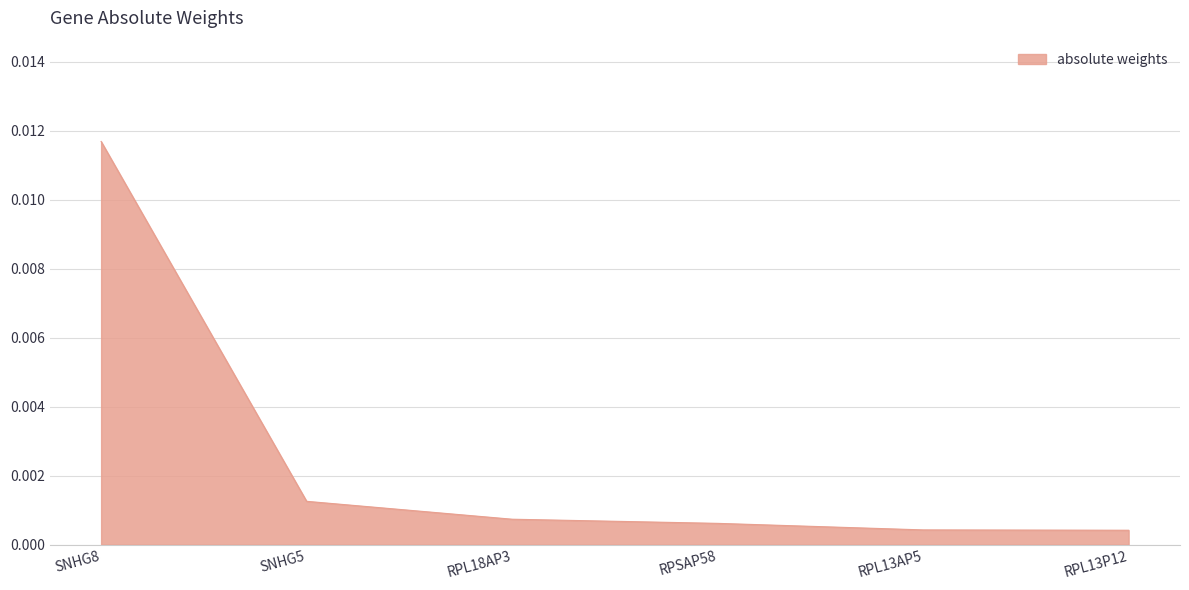

Count the number of data series in this chart.

1